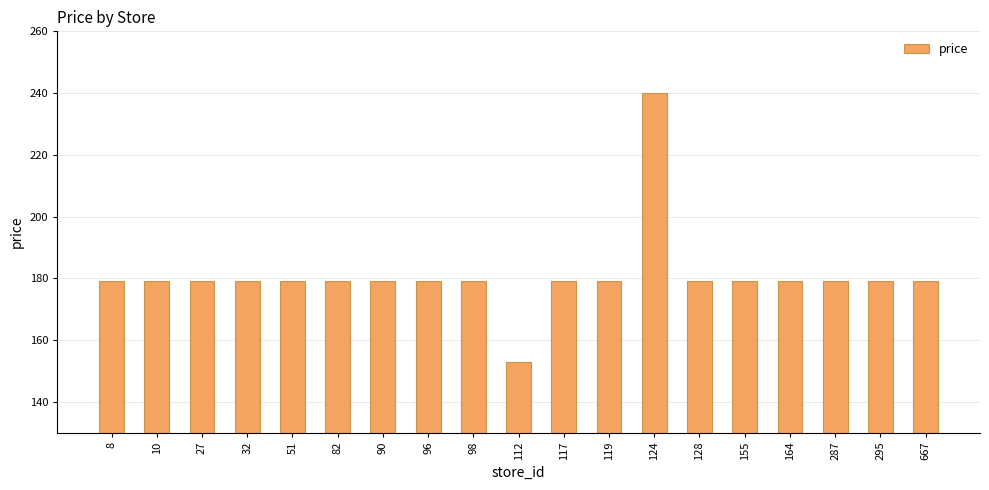

Reading left to right, list all the values displayed in this chart.

179	179	179	179	179	179	179	179	179	153	179	179	240	179	179	179	179	179	179